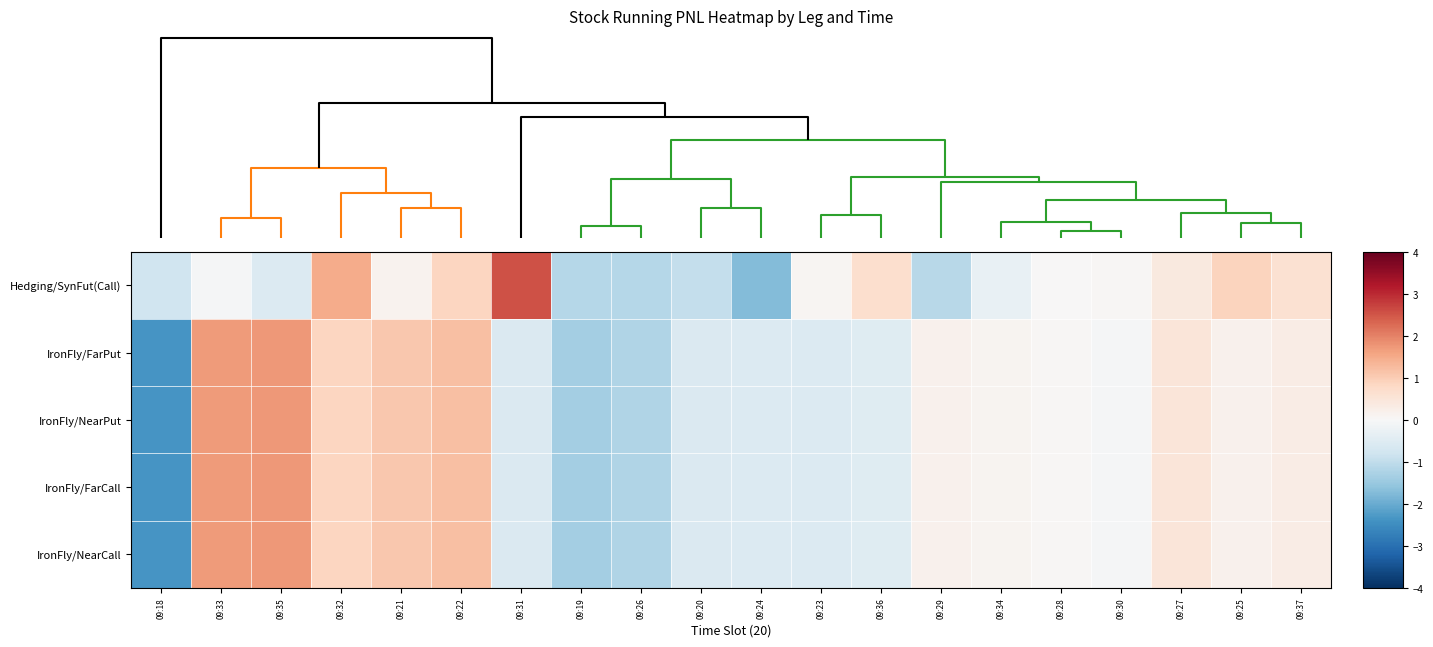

Reading right to left, list all the values displayed in this chart.

Hedging/SynFut(Call): 09:37=0.6	09:25=0.9	09:27=0.4	09:30=0.1	09:28=0.0	09:34=-0.3	09:29=-1.1	09:36=0.7	09:23=0.1	09:24=-1.7	09:20=-1.0	09:26=-1.1	09:19=-1.1	09:31=2.5	09:22=0.9	09:21=0.1	09:32=1.5	09:35=-0.6	09:33=-0.0	09:18=-0.8
IronFly/FarPut: 09:37=0.3	09:25=0.2	09:27=0.5	09:30=-0.0	09:28=0.0	09:34=0.1	09:29=0.2	09:36=-0.5	09:23=-0.6	09:24=-0.6	09:20=-0.6	09:26=-1.2	09:19=-1.4	09:31=-0.6	09:22=1.2	09:21=1.1	09:32=0.9	09:35=1.7	09:33=1.7	09:18=-2.4
IronFly/NearPut: 09:37=0.3	09:25=0.2	09:27=0.5	09:30=-0.0	09:28=0.0	09:34=0.1	09:29=0.2	09:36=-0.5	09:23=-0.6	09:24=-0.6	09:20=-0.6	09:26=-1.2	09:19=-1.4	09:31=-0.6	09:22=1.2	09:21=1.1	09:32=0.9	09:35=1.7	09:33=1.7	09:18=-2.4
IronFly/FarCall: 09:37=0.3	09:25=0.2	09:27=0.5	09:30=-0.0	09:28=0.0	09:34=0.1	09:29=0.2	09:36=-0.5	09:23=-0.6	09:24=-0.6	09:20=-0.6	09:26=-1.2	09:19=-1.4	09:31=-0.6	09:22=1.2	09:21=1.1	09:32=0.9	09:35=1.7	09:33=1.7	09:18=-2.4
IronFly/NearCall: 09:37=0.3	09:25=0.2	09:27=0.5	09:30=-0.0	09:28=0.0	09:34=0.1	09:29=0.2	09:36=-0.5	09:23=-0.6	09:24=-0.6	09:20=-0.6	09:26=-1.2	09:19=-1.4	09:31=-0.6	09:22=1.2	09:21=1.1	09:32=0.9	09:35=1.7	09:33=1.7	09:18=-2.4